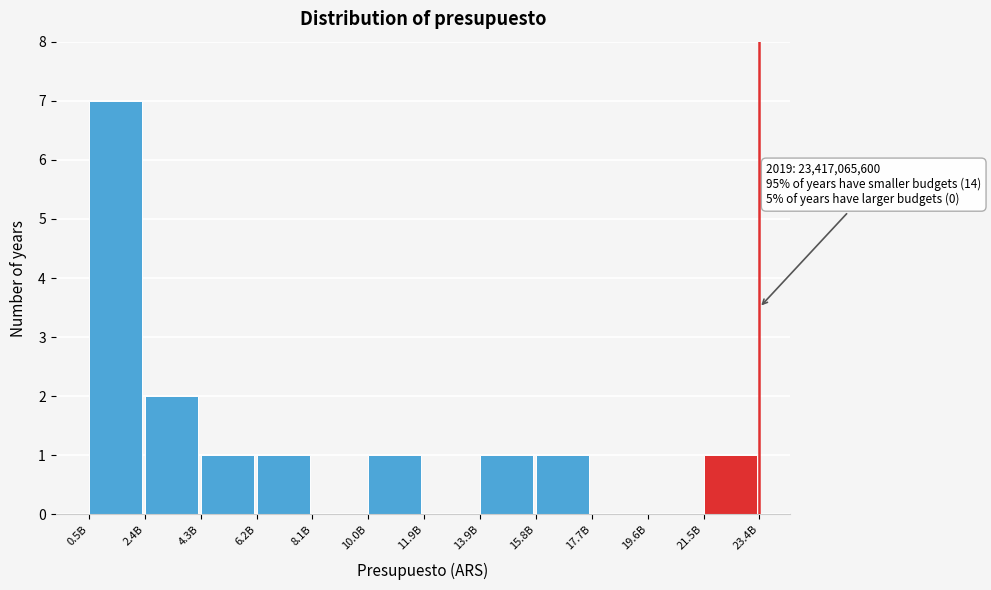

Reading left to right, list all the values displayed in this chart.

0.5B=7	2.4B=2	4.3B=1	6.2B=1	8.1B=0	10.0B=1	11.9B=0	13.9B=1	15.8B=1	17.7B=0	19.6B=0	21.5B=1